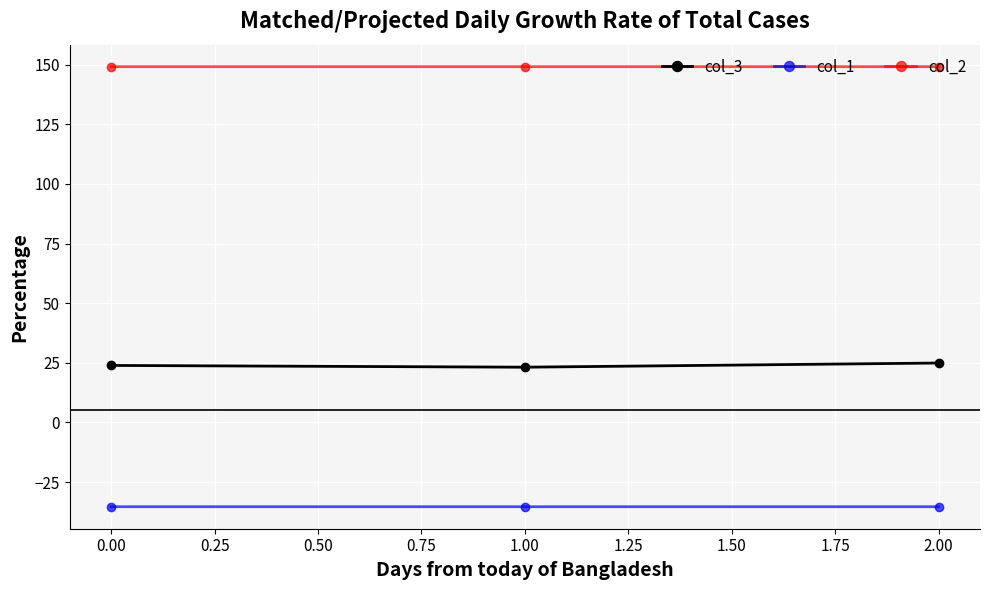

How many lines are shown in the chart?

3